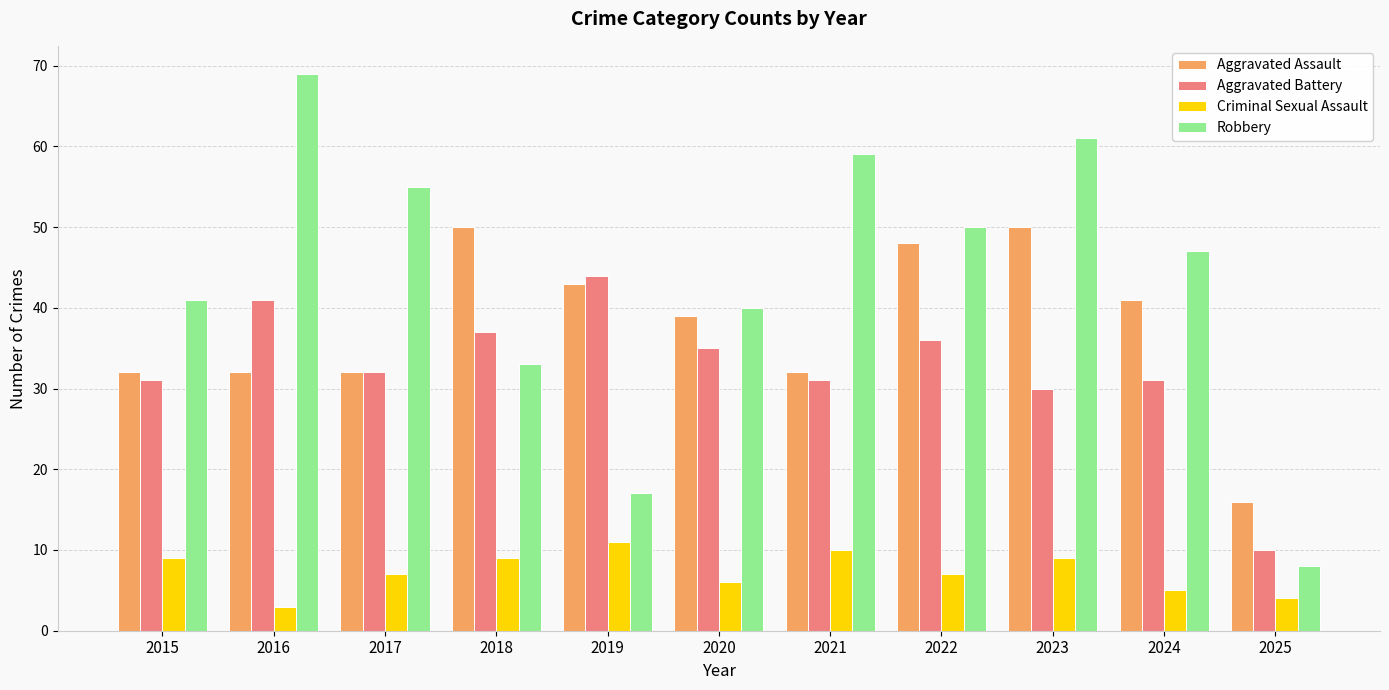

What is the average value of the Criminal Sexual Assault series?

7